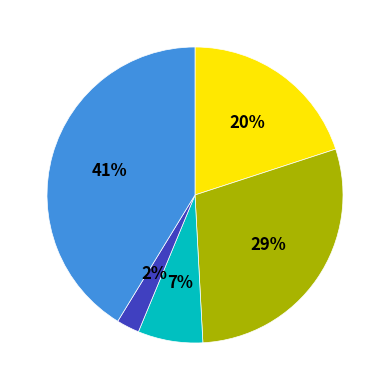

Is there any slice that represents more than half of the pie?

No